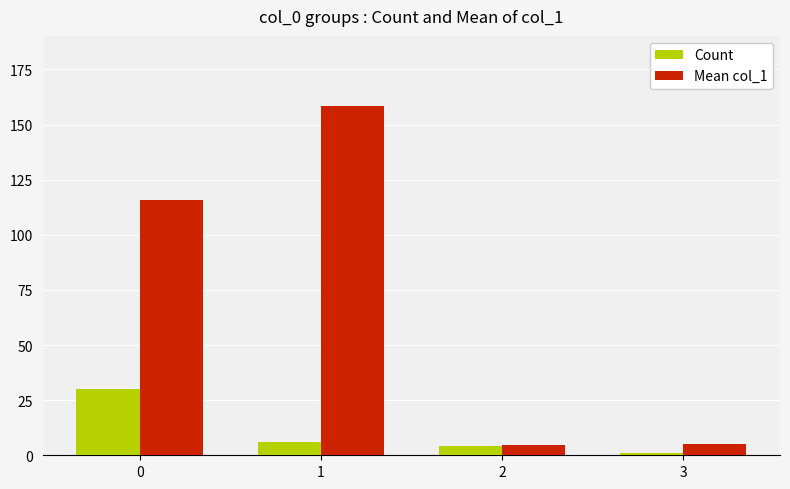

What is the spread (max minus min) of values at 0?

85.6